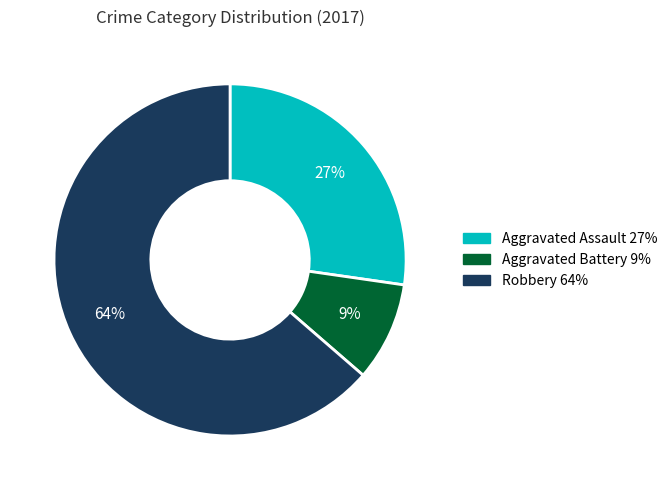

To the nearest percent, what is the difference between the largest and smallest slice percentages?

55%